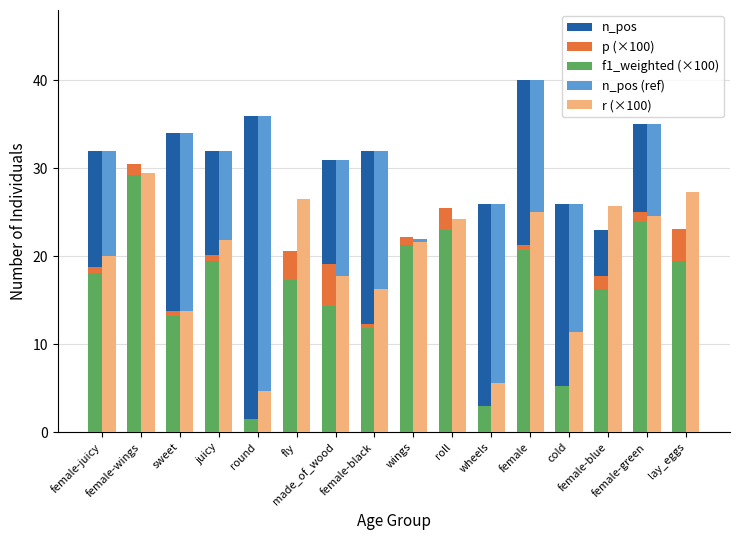

What is the highest value of the p (×100) series?

30.5